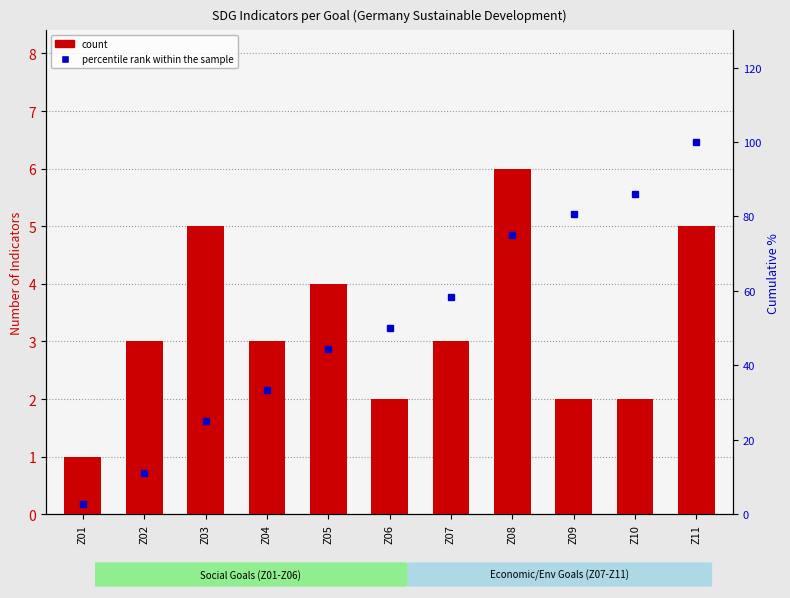

Which label corresponds to the smallest value in the chart?

Z01